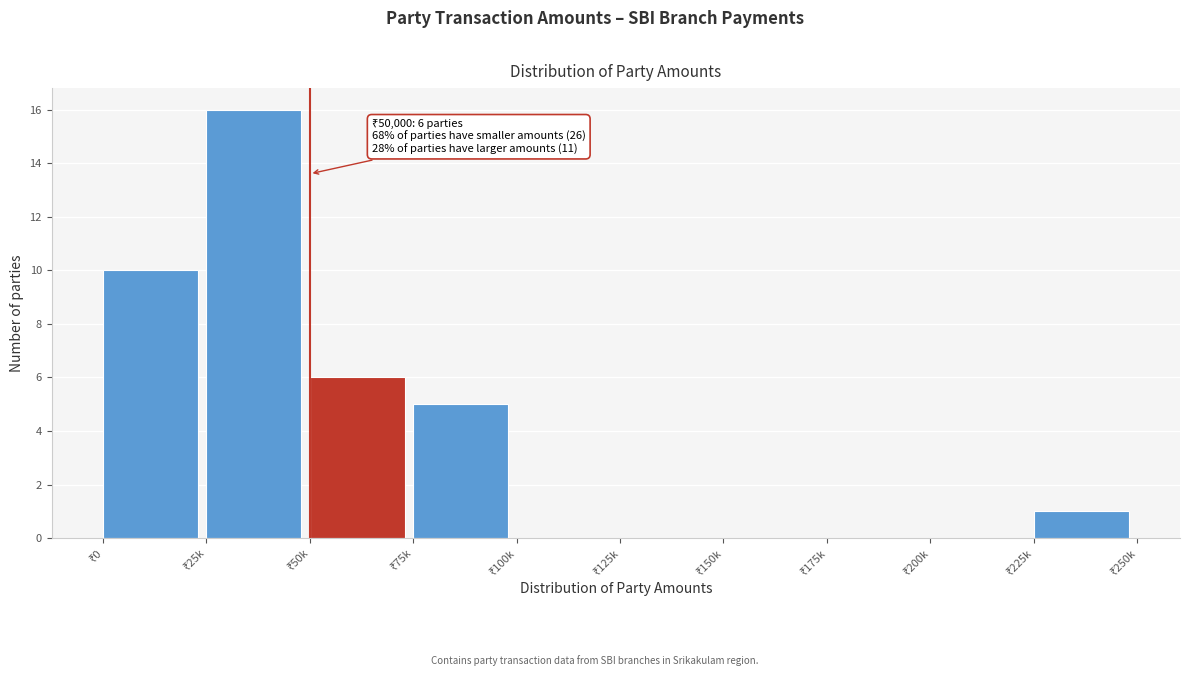

What is the sum of all values?

38